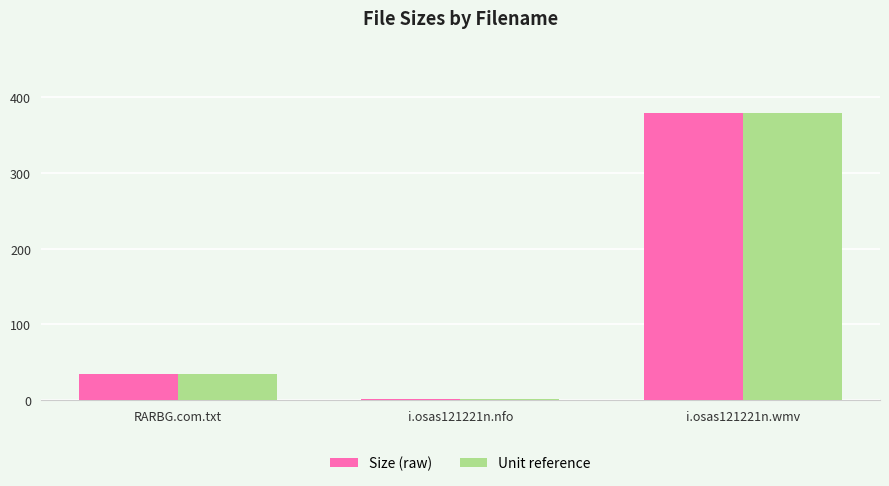

How many bars are there in each group?

2